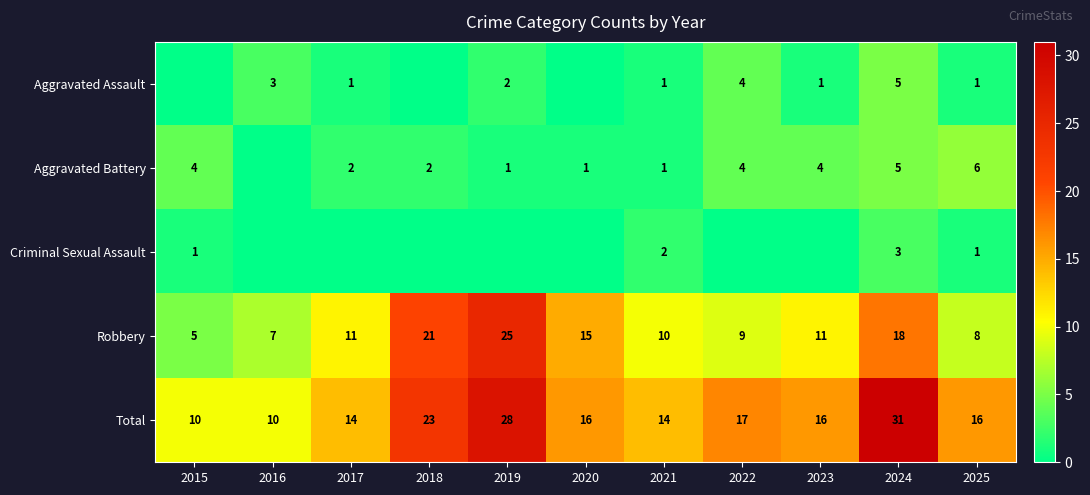

What is the sum of all Total values?

195